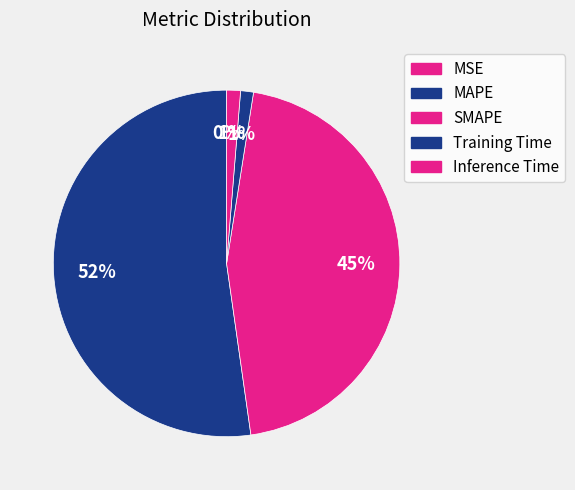

How many segments does this pie chart have?

5